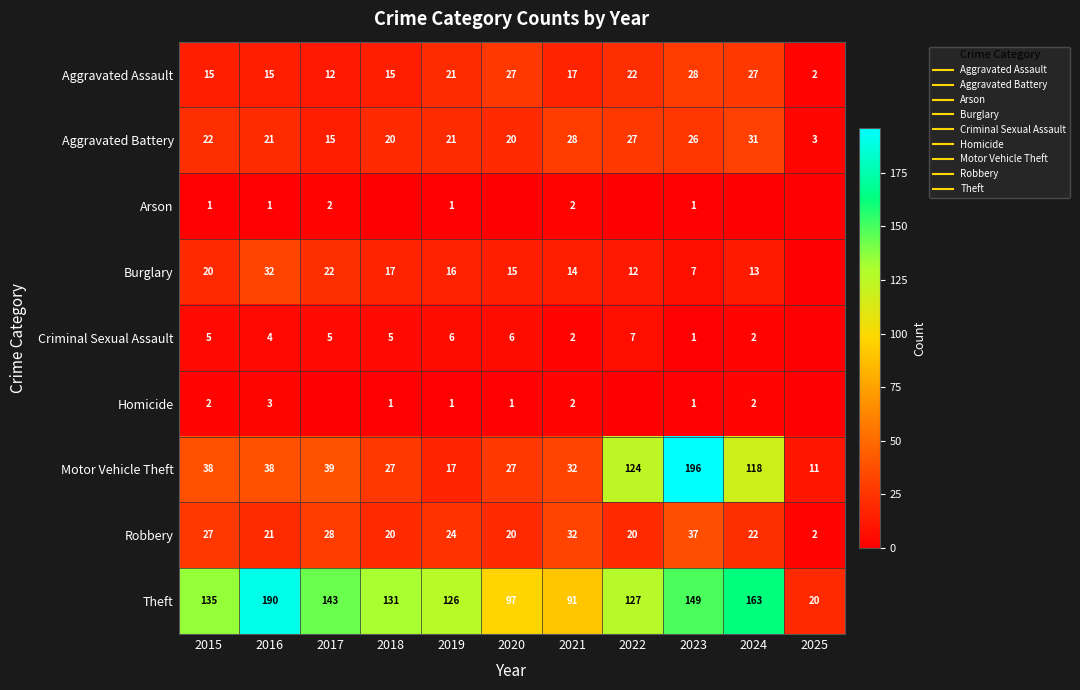

Which series has the largest total across all categories?

Theft